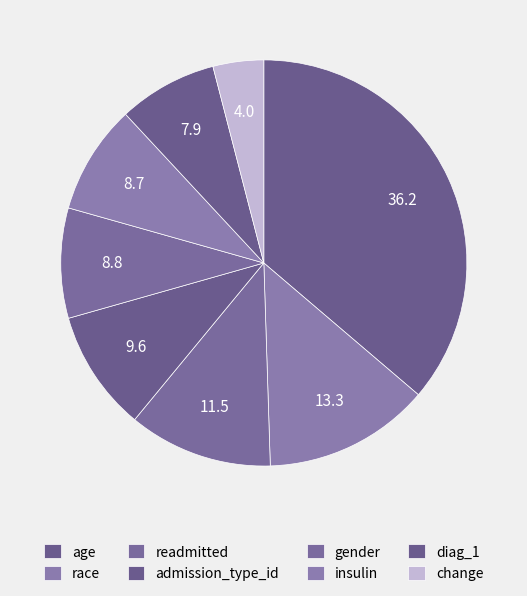

What is the smallest slice in the pie chart?

change